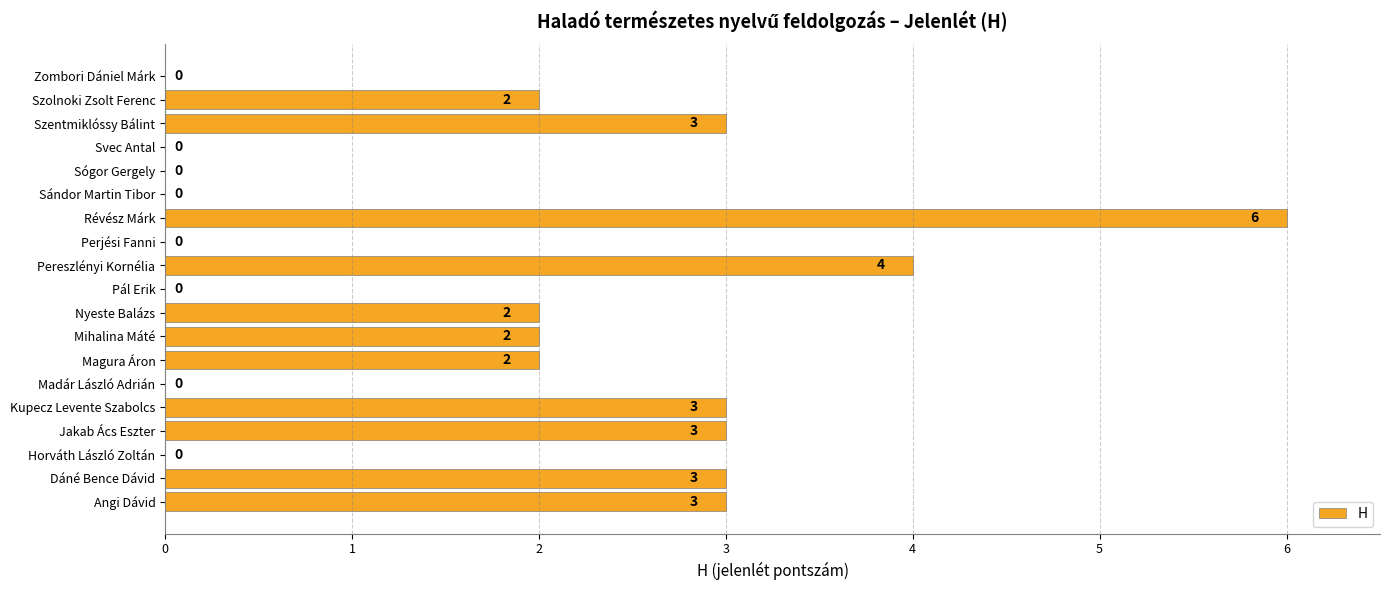

True or false: the data shows 2 at Mihalina Máté.

True